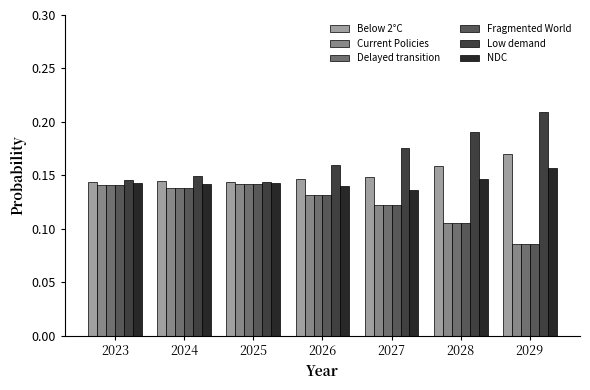

What is the sum of all Current Policies values?

0.9